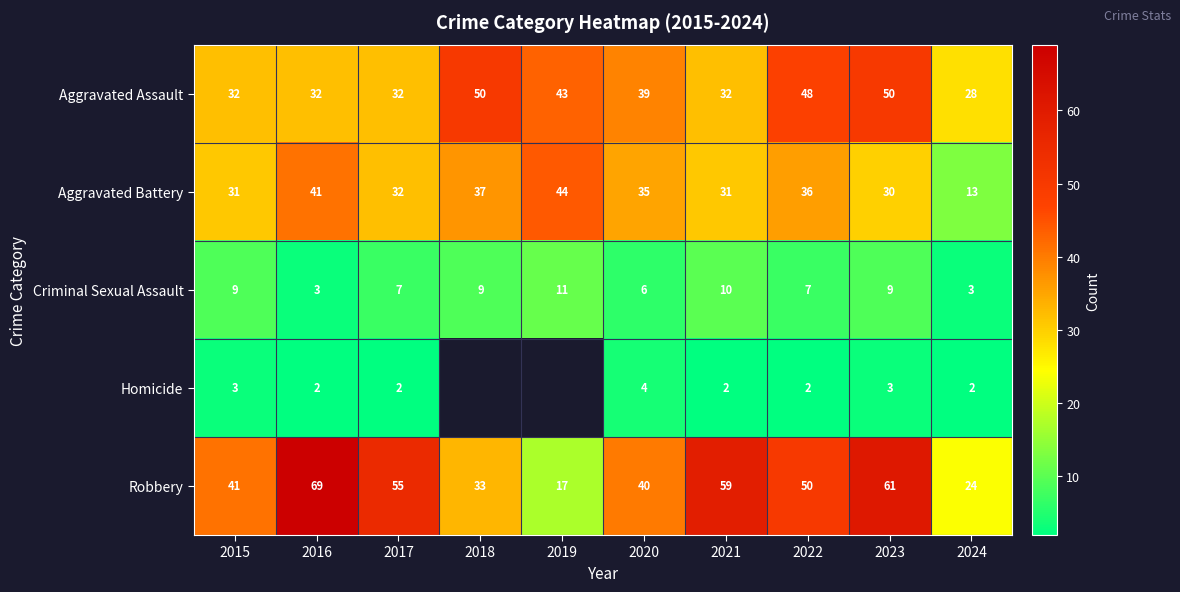

At which label is Aggravated Assault closest to 39?

2020